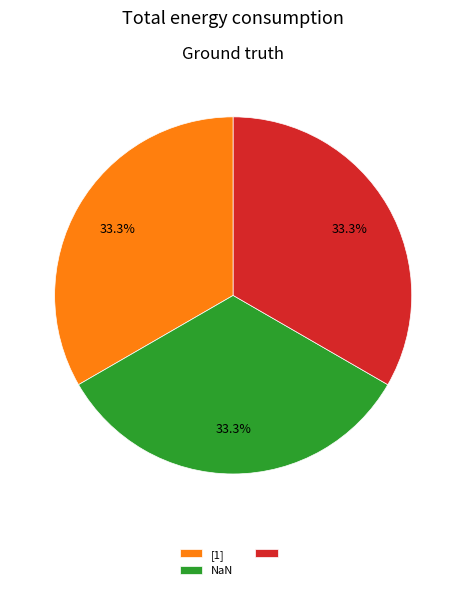

Is there any slice that represents more than half of the pie?

No